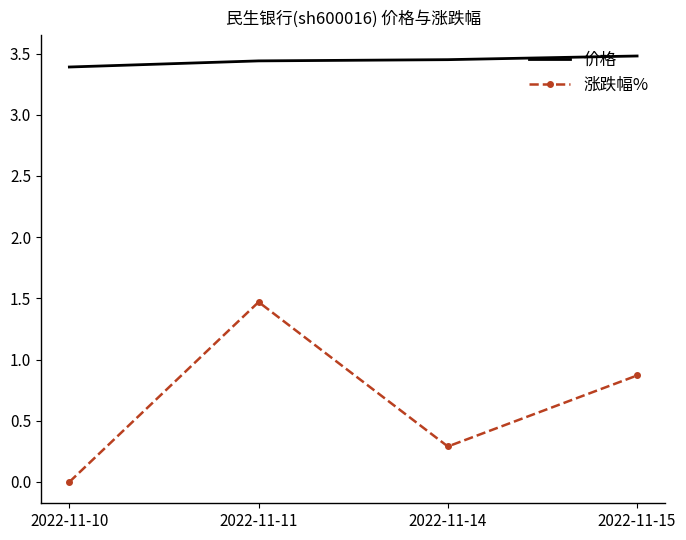

List the series in order of their peak value, lowest first.

涨跌幅%, 价格